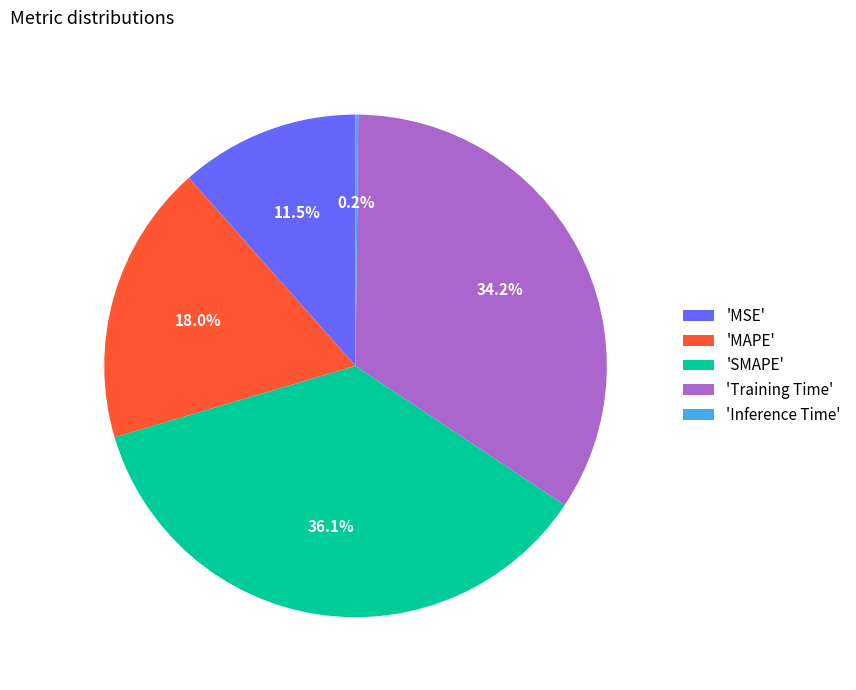

What percentage is NOT represented by 'MAPE'?

82.0%